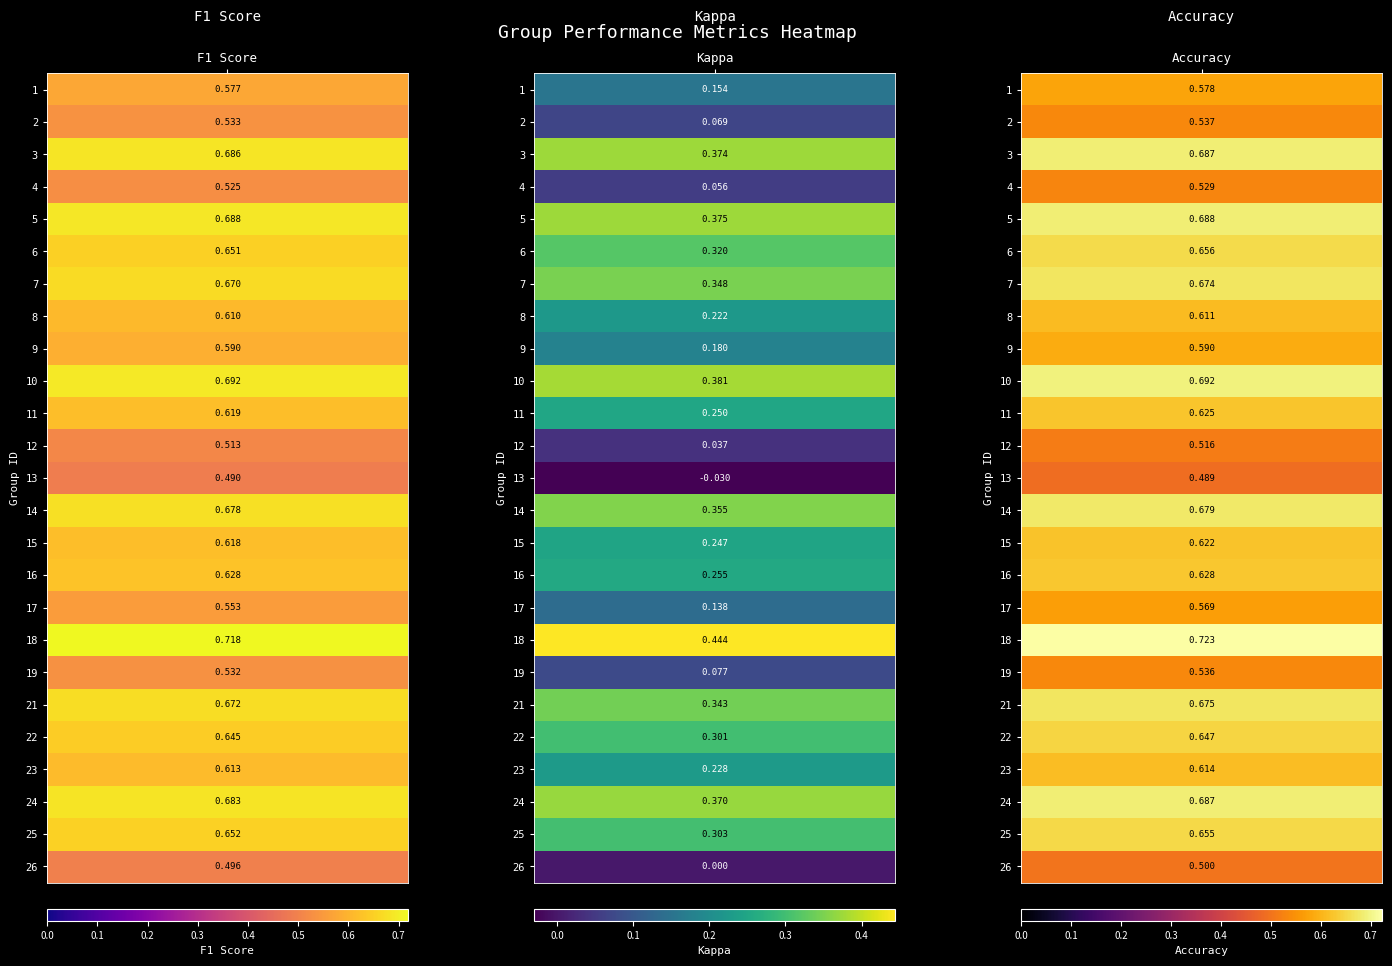

Count the number of categories in the chart.

3